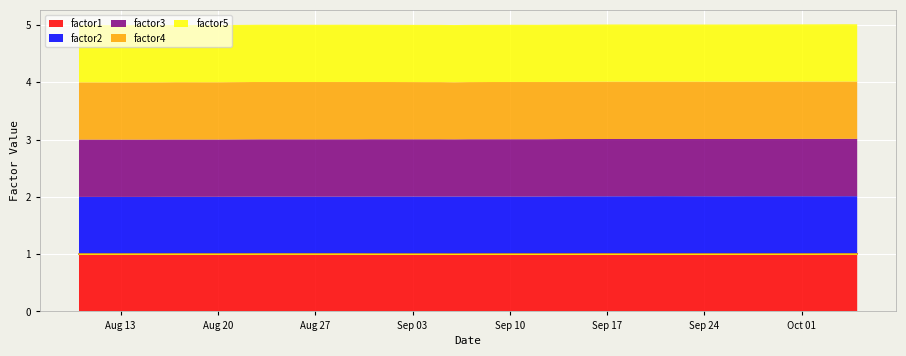

What is the value of the factor2 point at the 20th from the left?

1.0